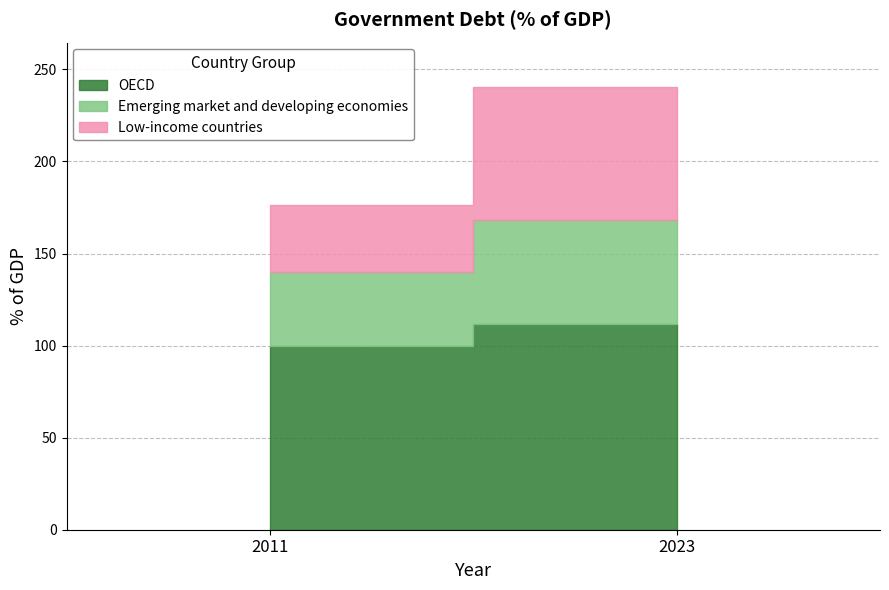

The value of Emerging market and developing economies at 2023 is 56.4. True or false?

True